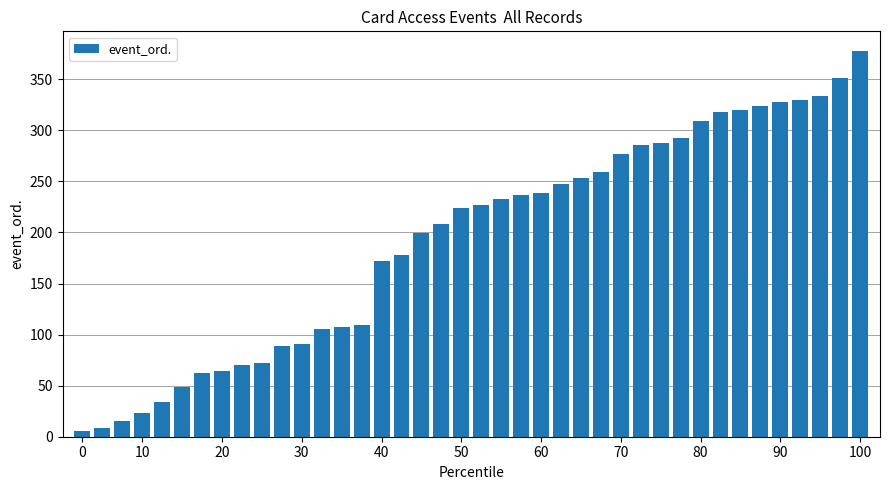

What is the maximum value shown in the chart?

378